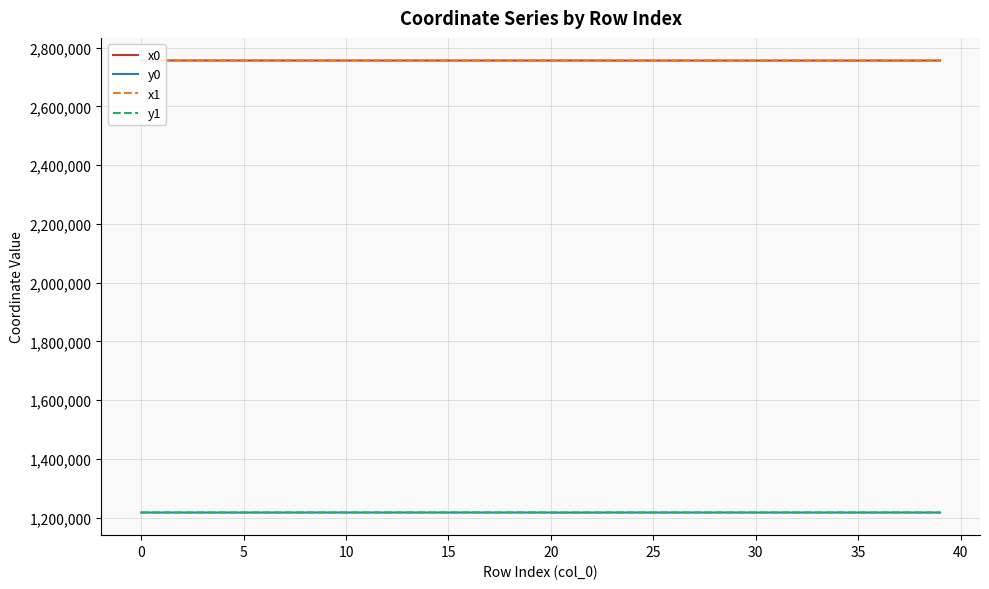

Which series has the largest range (max minus min)?

x1